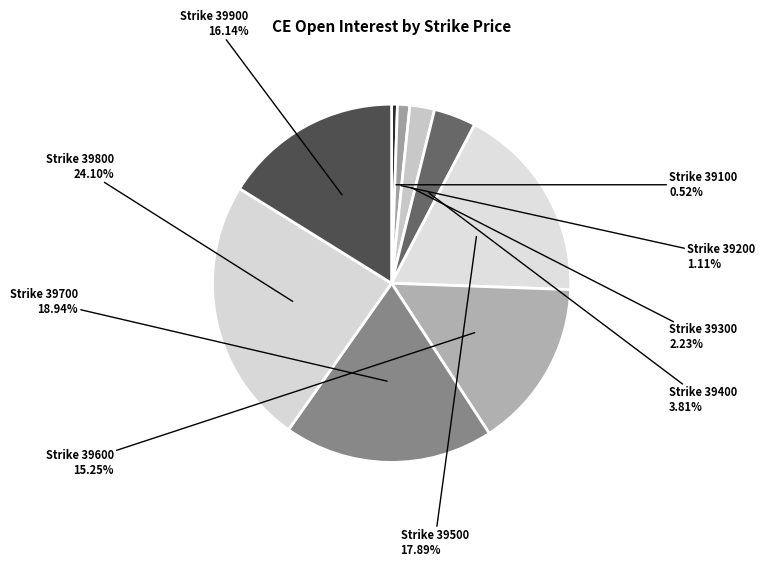

How many segments does this pie chart have?

9